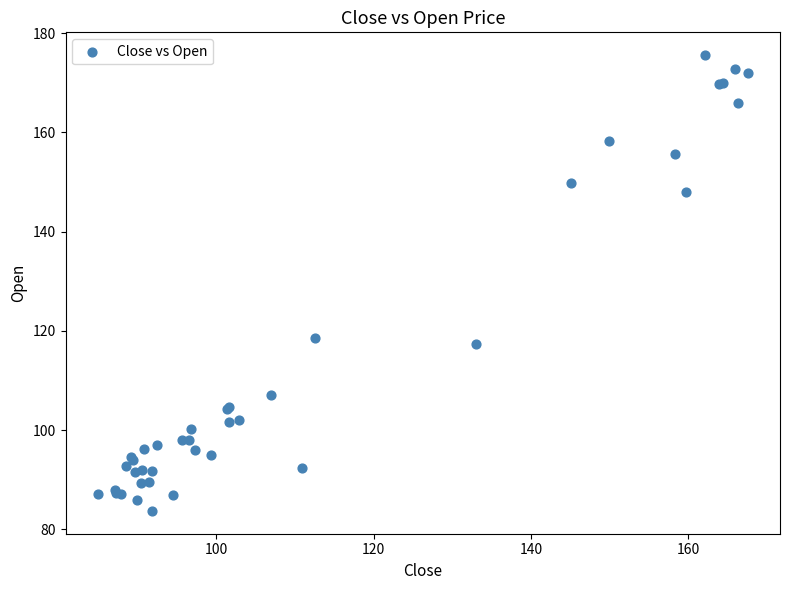

What Y value in the scatter plot is closest to 129?

118.5